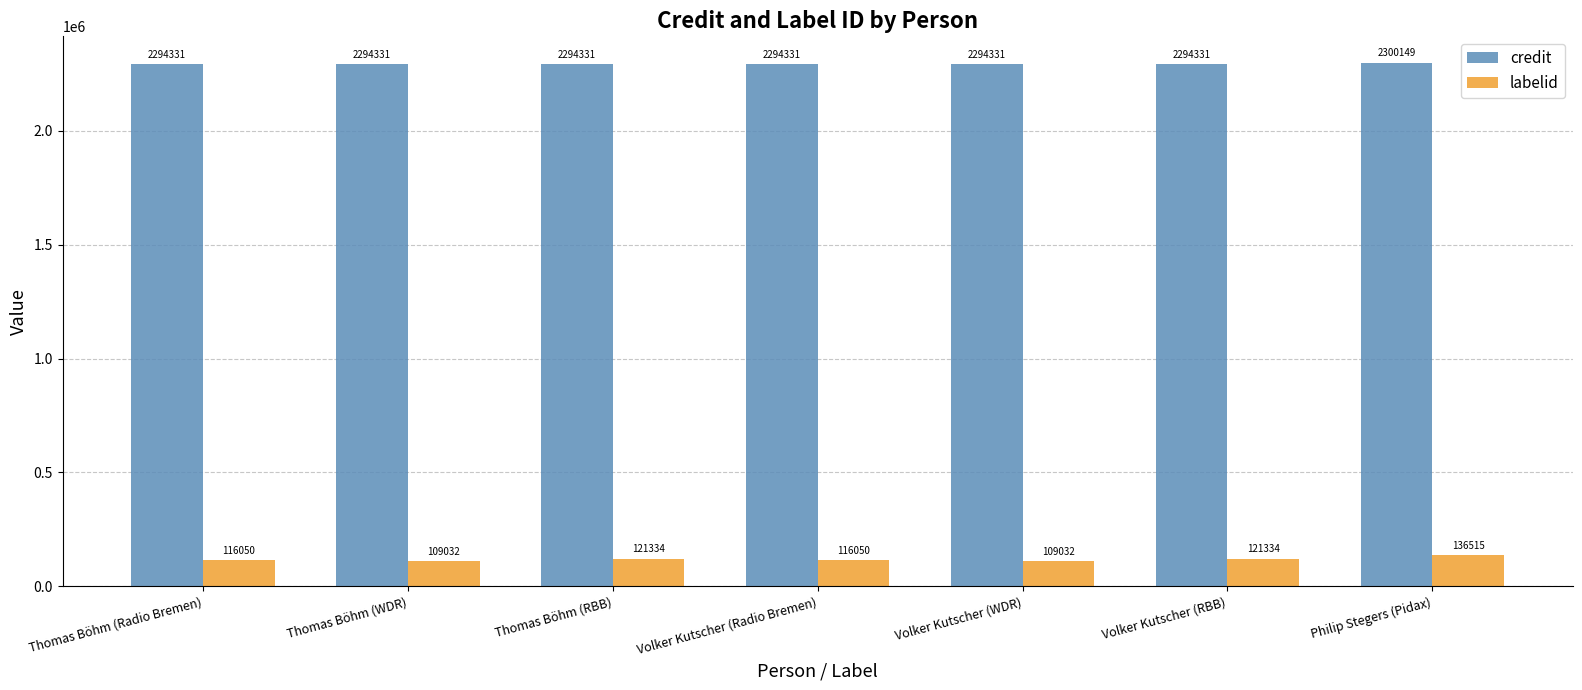

Is it true that credit equals 1299807 at Thomas Böhm (RBB)?

False